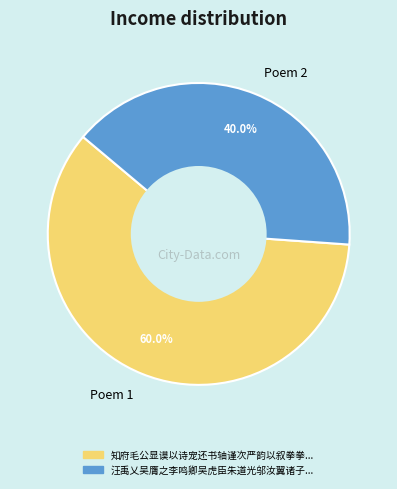

Does Poem 2 account for over 50% of the chart?

No